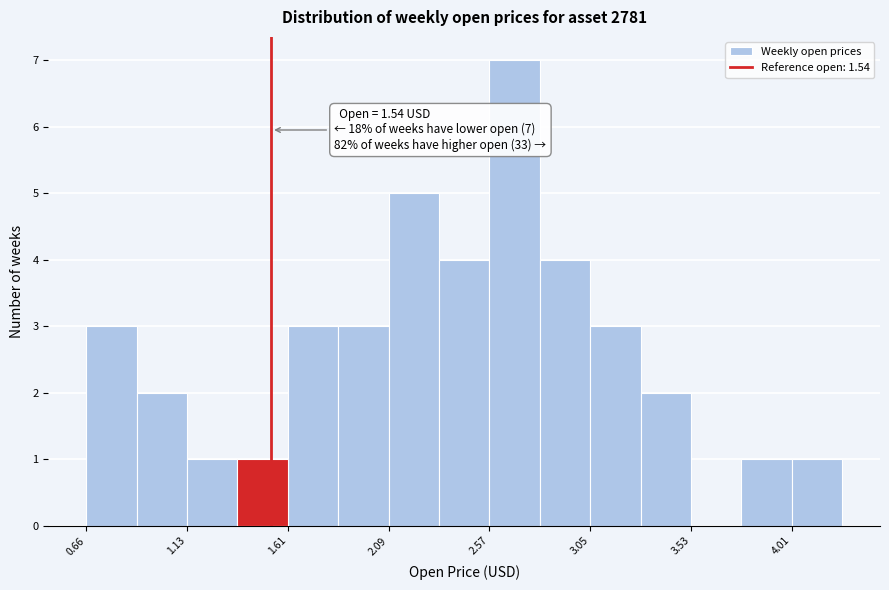

Over which range of the x-axis is the bar tallest?

2.55 to 2.80